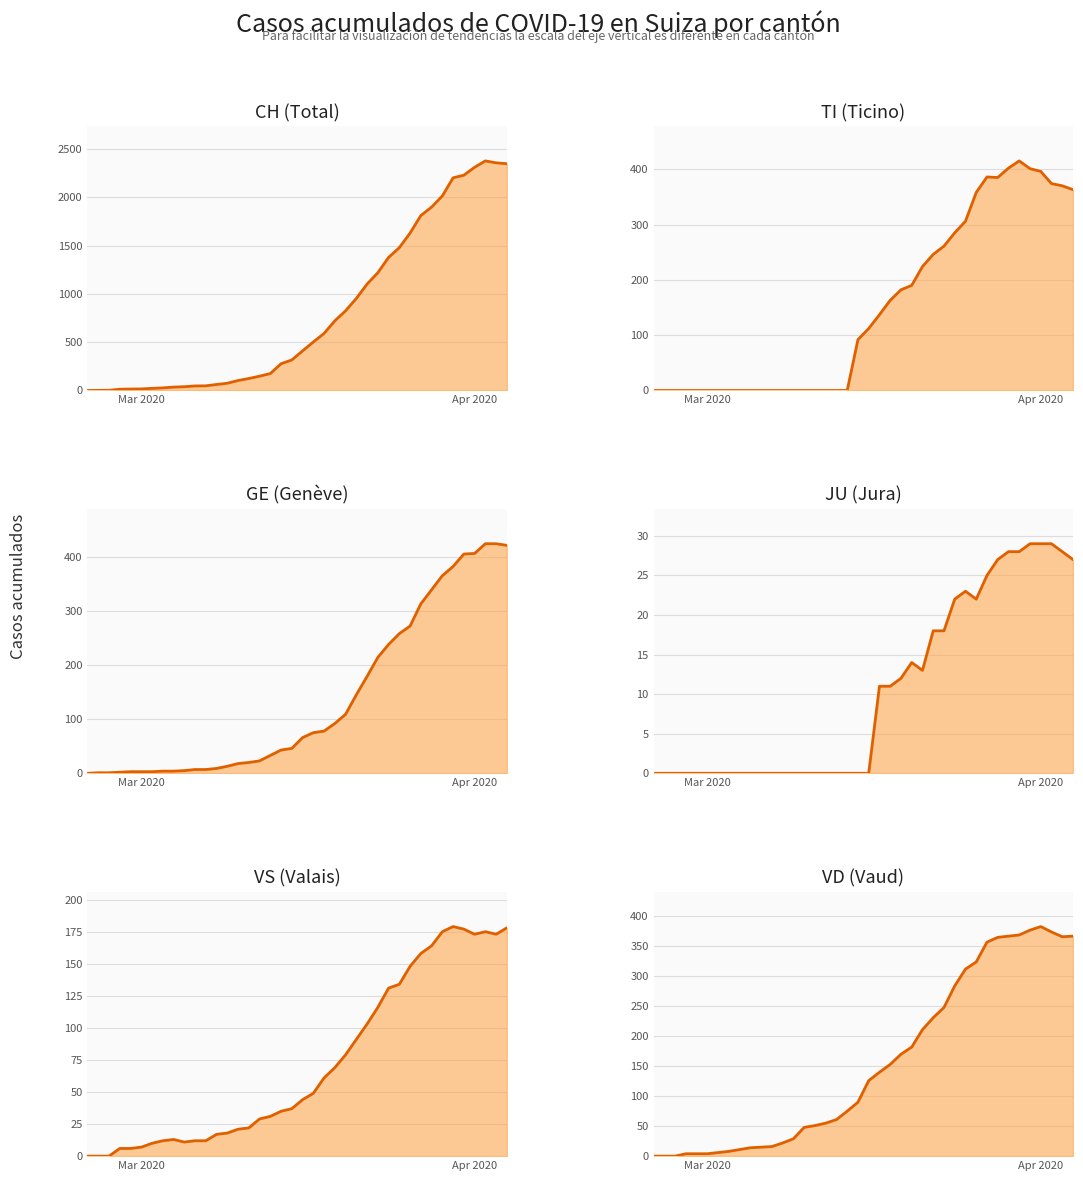

In JU, how many points are higher than both neighbors (excluding endpoints)?

2